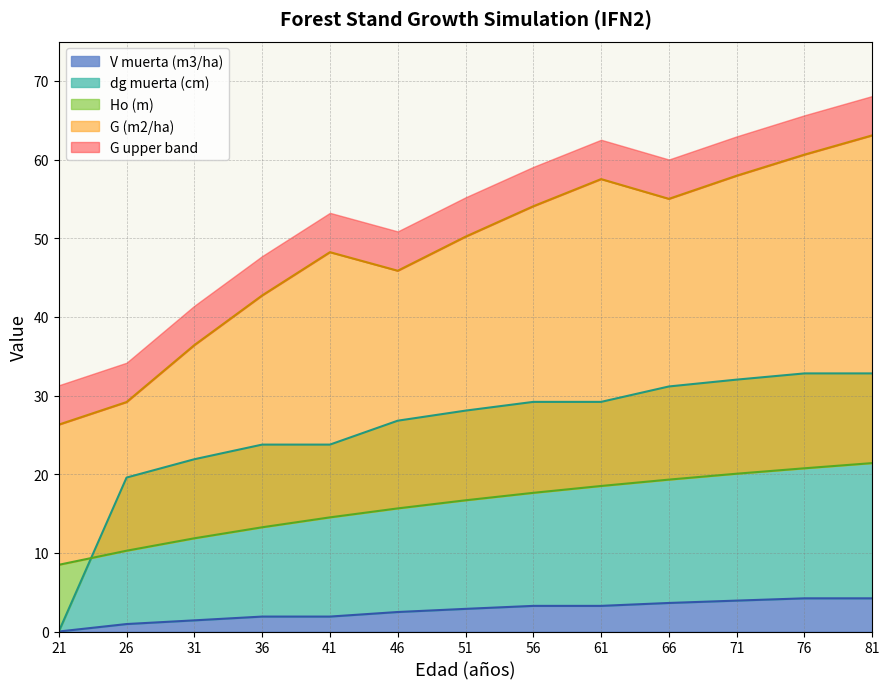

What is the sum of the Ho (m) values at 76 and 26?

31.0